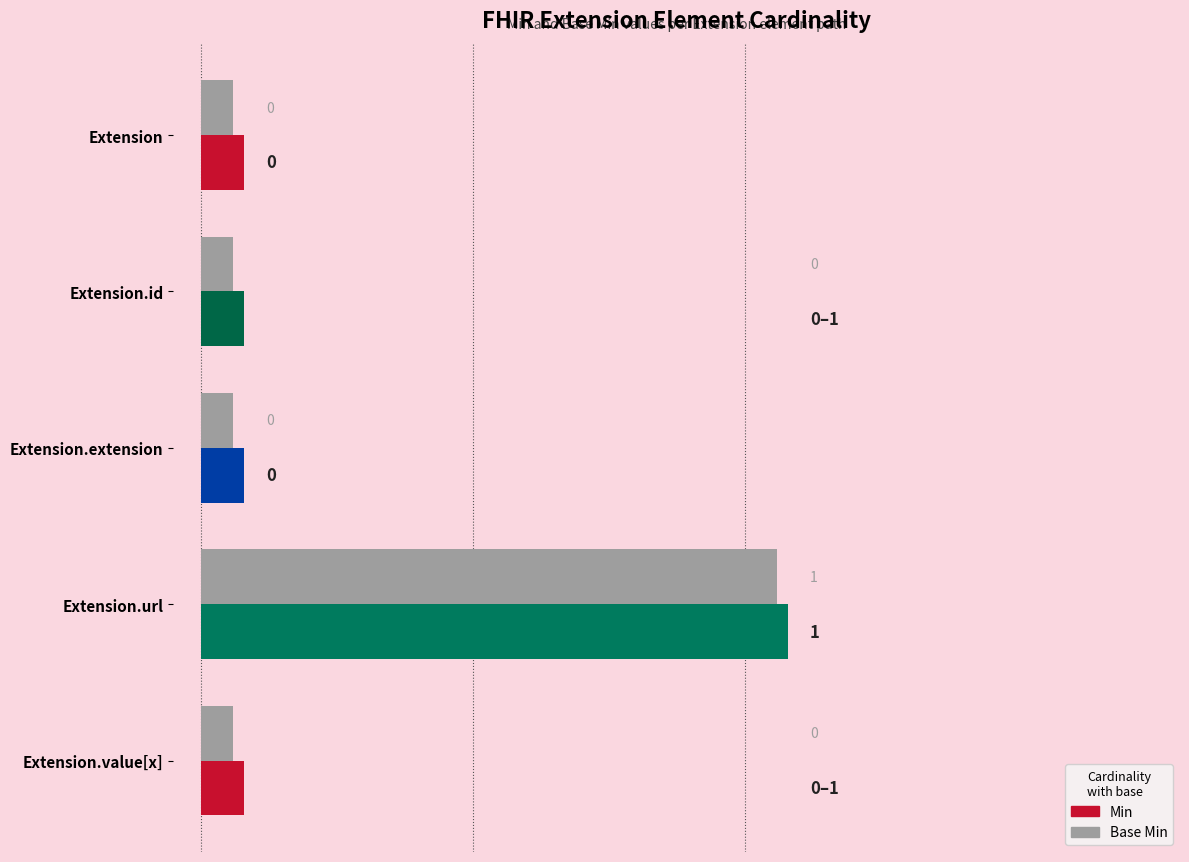

How many data points in Base Min are above 0?

1